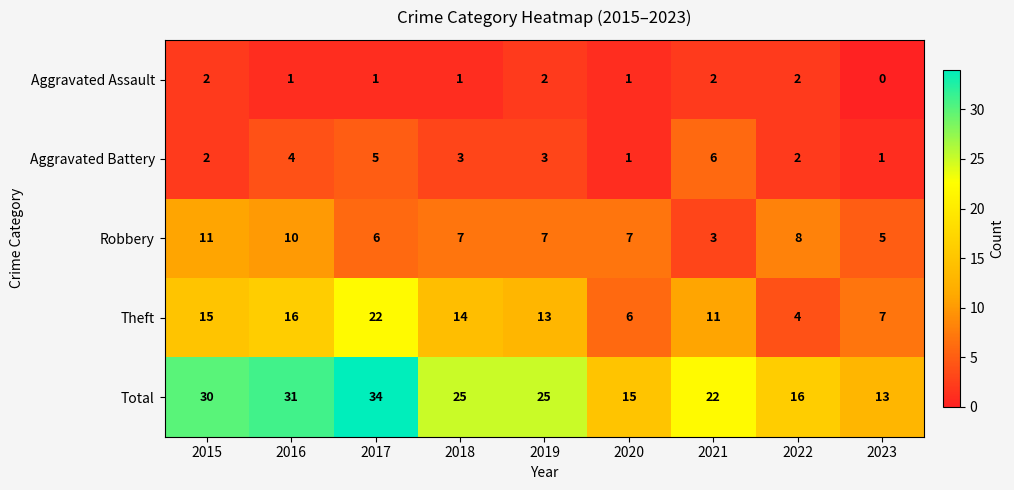

True or false: Total has a value of 22 at 2023.

False